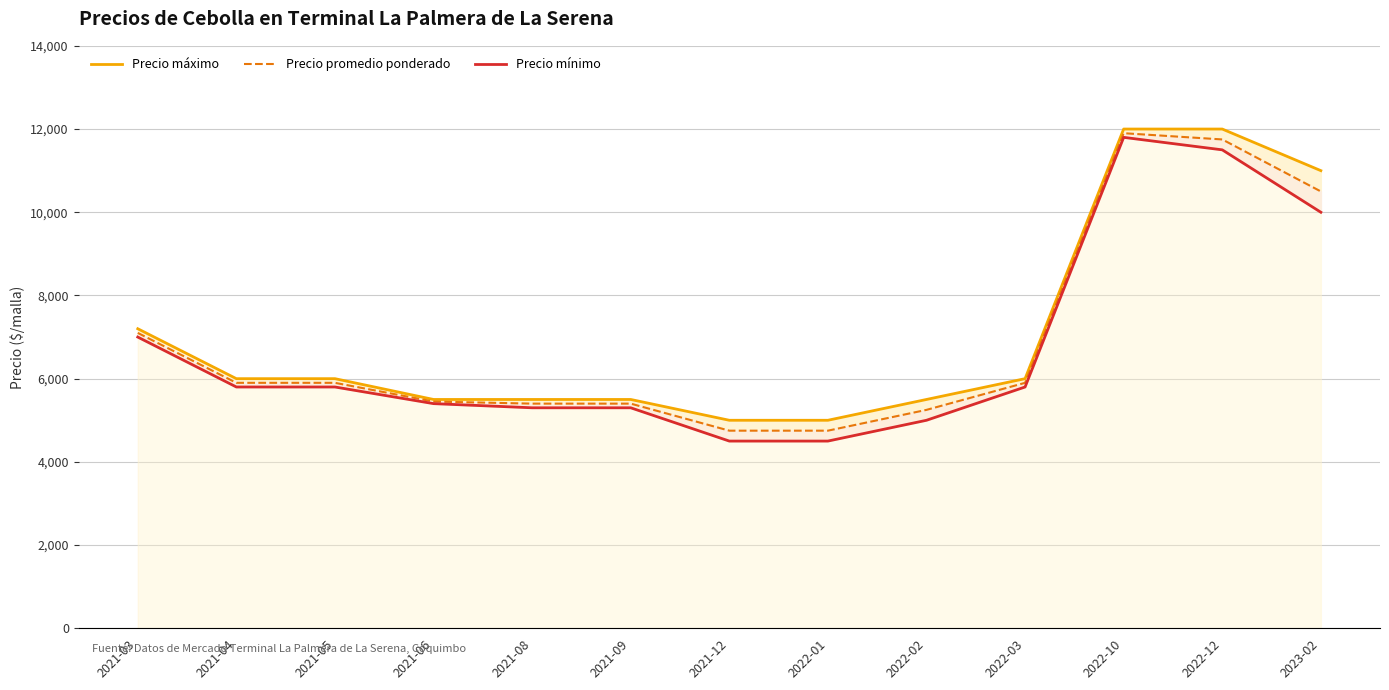

At which label does Precio mínimo reach its peak?

2022-10